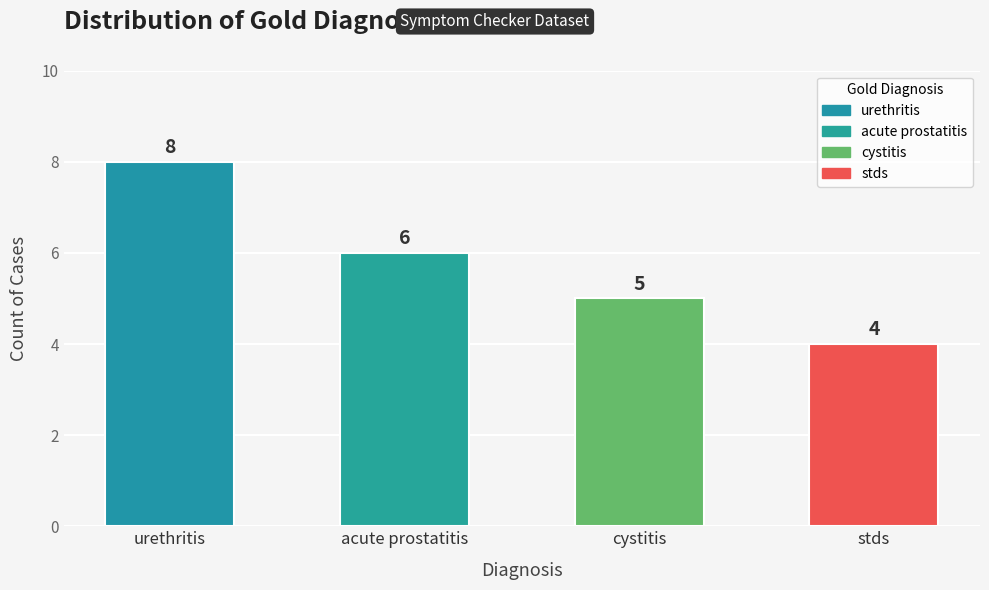

True or false: the data shows 2 at acute prostatitis.

False